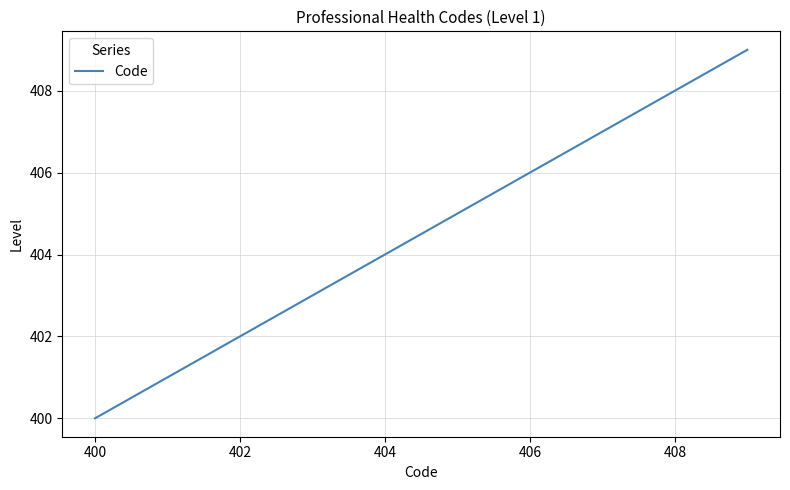

Reading right to left, what are all the values shown in this chart?

409	408	407	406	405	404	403	402	401	400